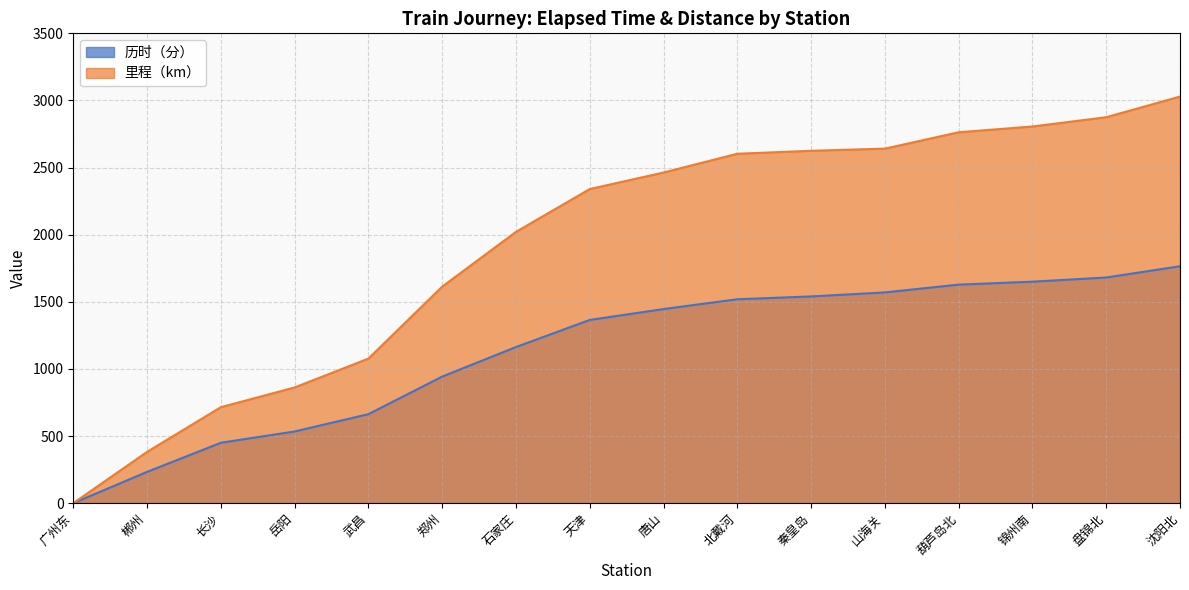

Reading left to right, transcribe all the data shown in this chart.

历时（分）: 0	233	450	534	663	943	1163	1365	1446	1519	1540	1570	1628	1650	1681	1765
里程（km）: 0	382	715	862	1077	1613	2021	2340	2463	2603	2625	2641	2763	2806	2875	3029